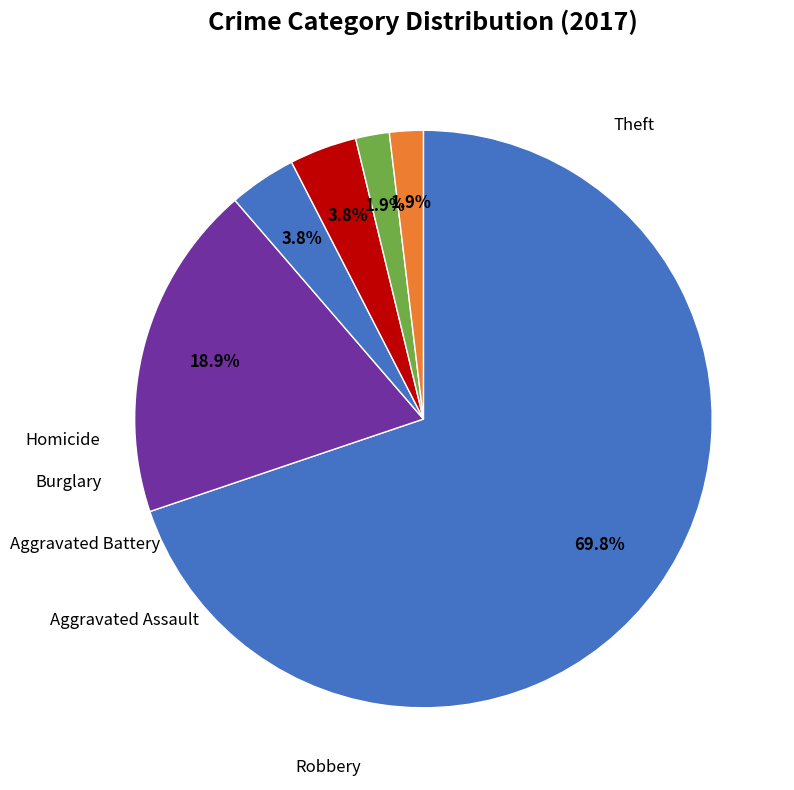

Count the number of slices in the pie.

6